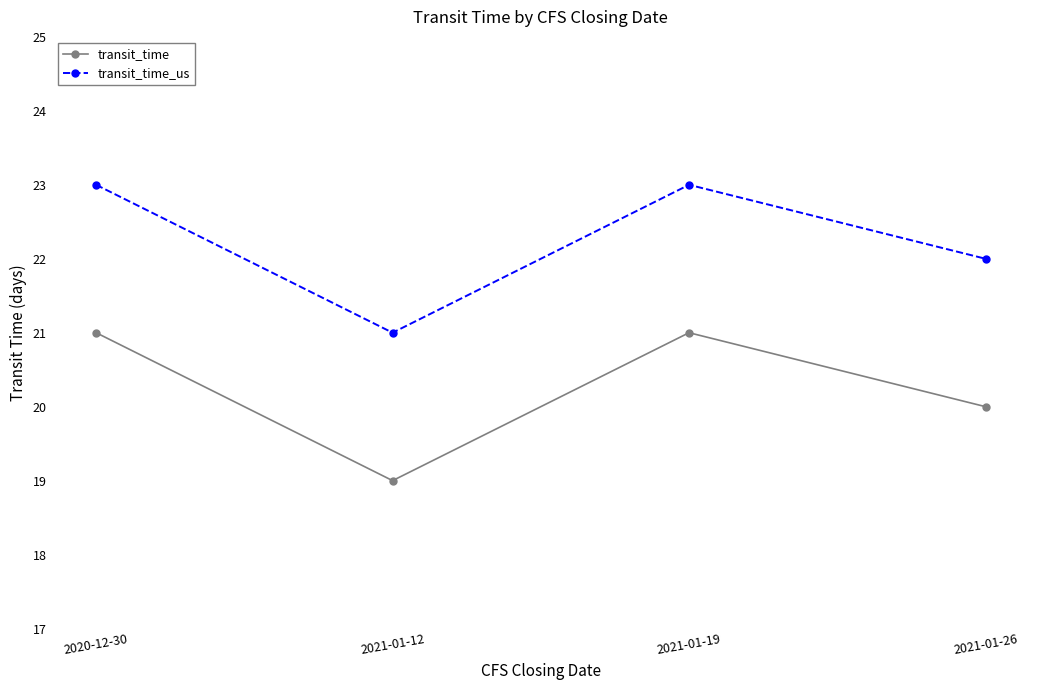

What is the label of the 4th point from the left?

2021-01-26